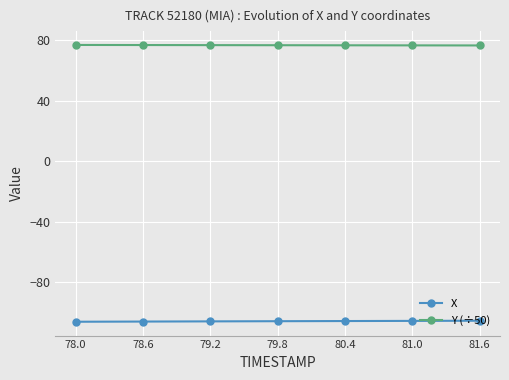

List the series in order of their overall mean, lowest first.

X, Y (÷50)